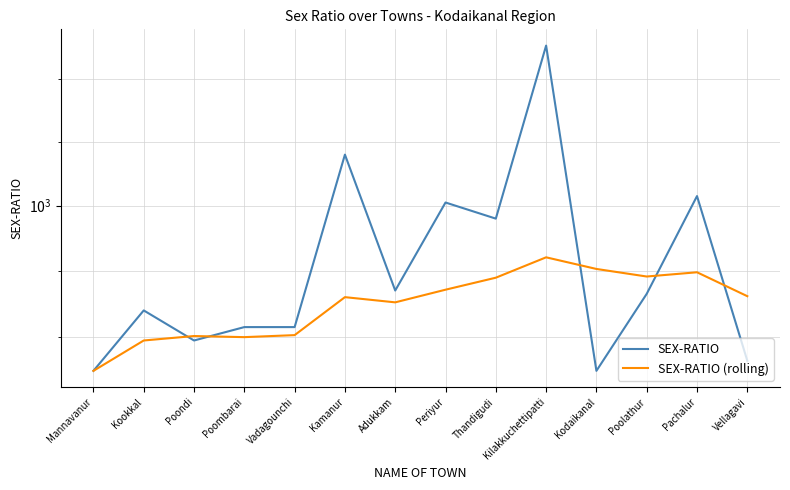

True or false: SEX-RATIO has a value of 996.0 at Thandigudi.

True